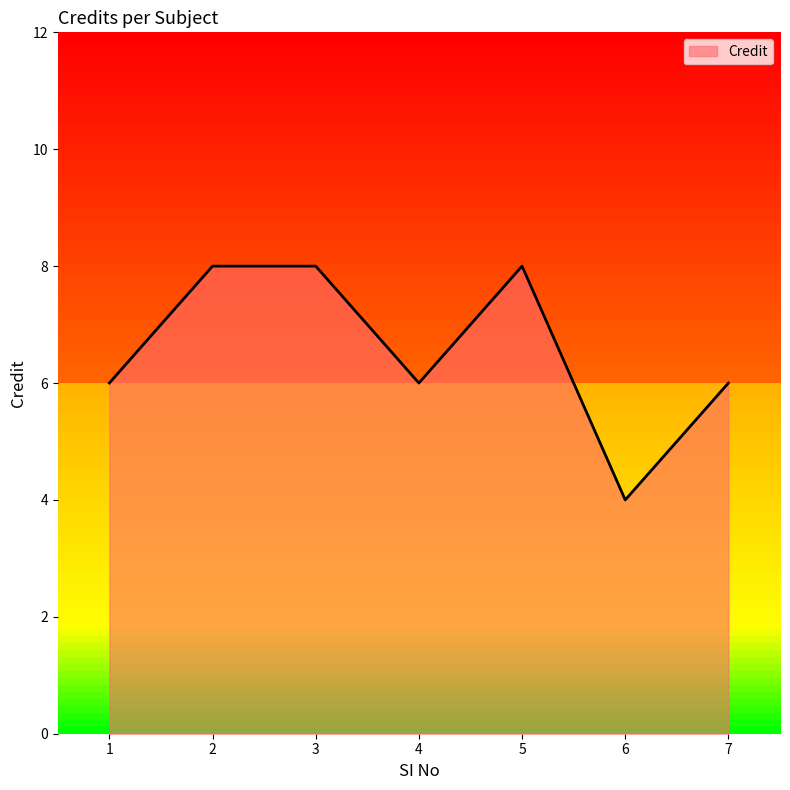

Count the values in the range 6 to 8.

6